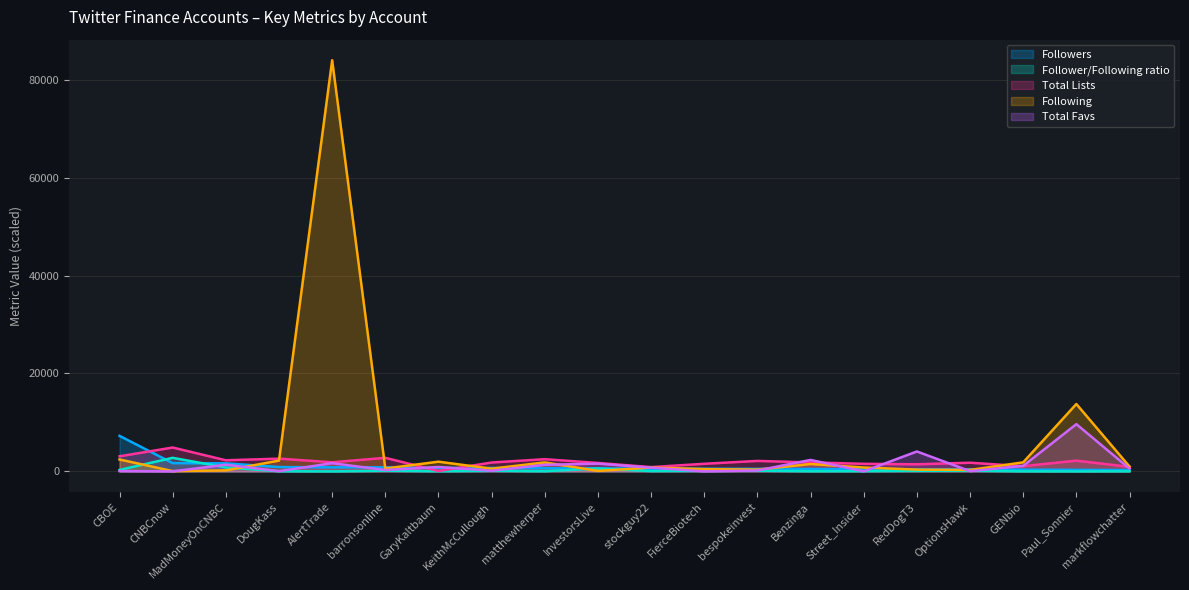

Between which two adjacent categories do Followers and Follower/Following ratio first intersect?

CBOE and CNBCnow